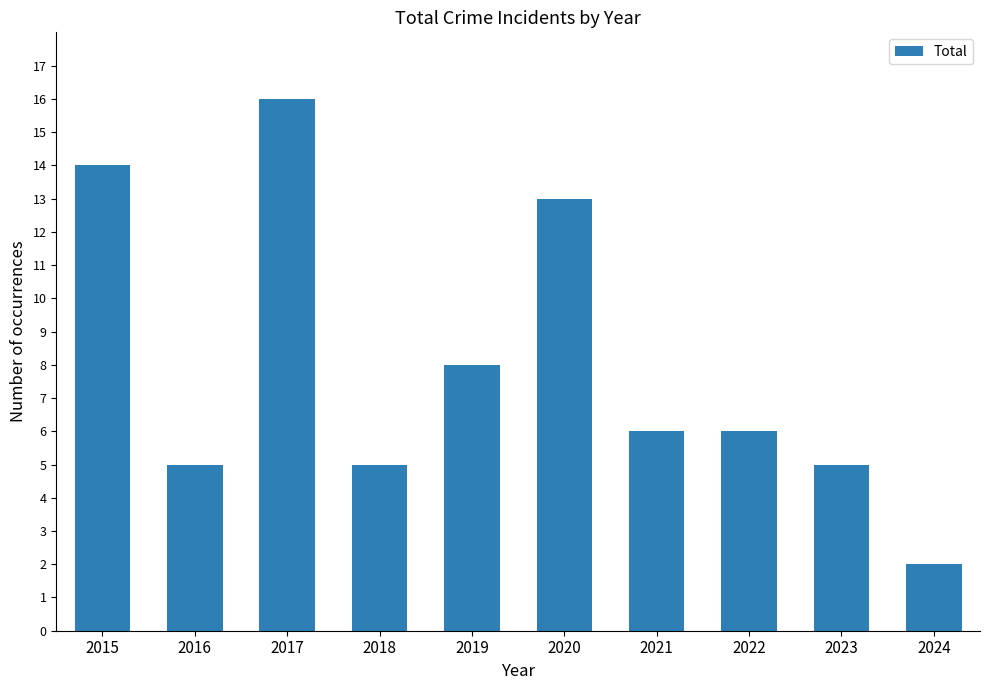

What is the difference between the maximum and minimum values?

14